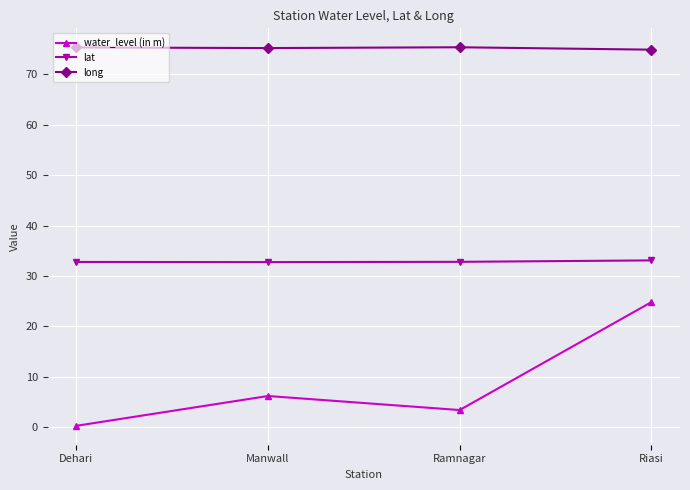

What is the value of the lat point at the 2nd from the left?

32.8